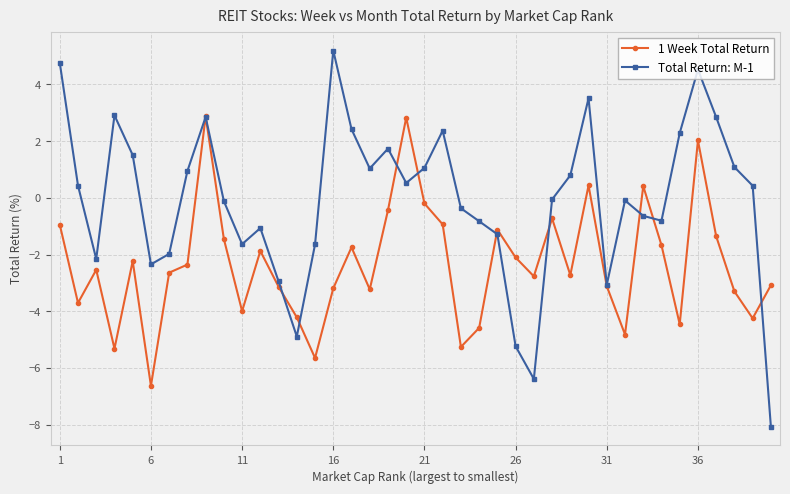

What is the value of the 1 Week Total Return point at the 13th from the left?

-3.1